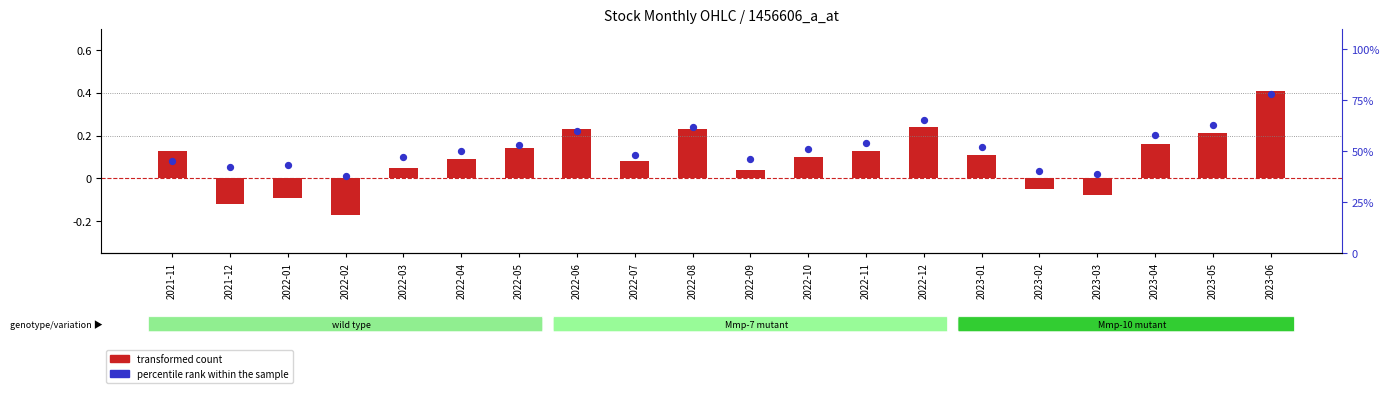

Which series has the largest total across all categories?

percentile rank within the sample